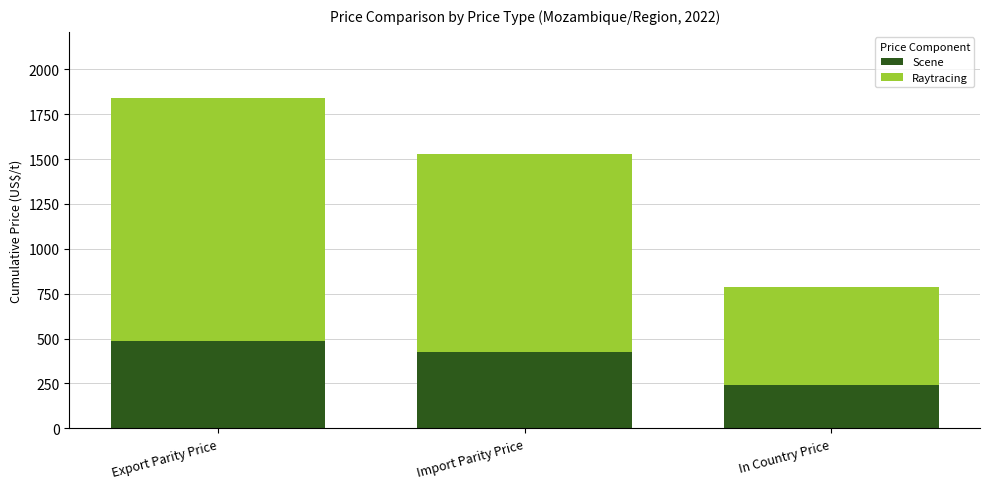

How many data points does each series have?

3